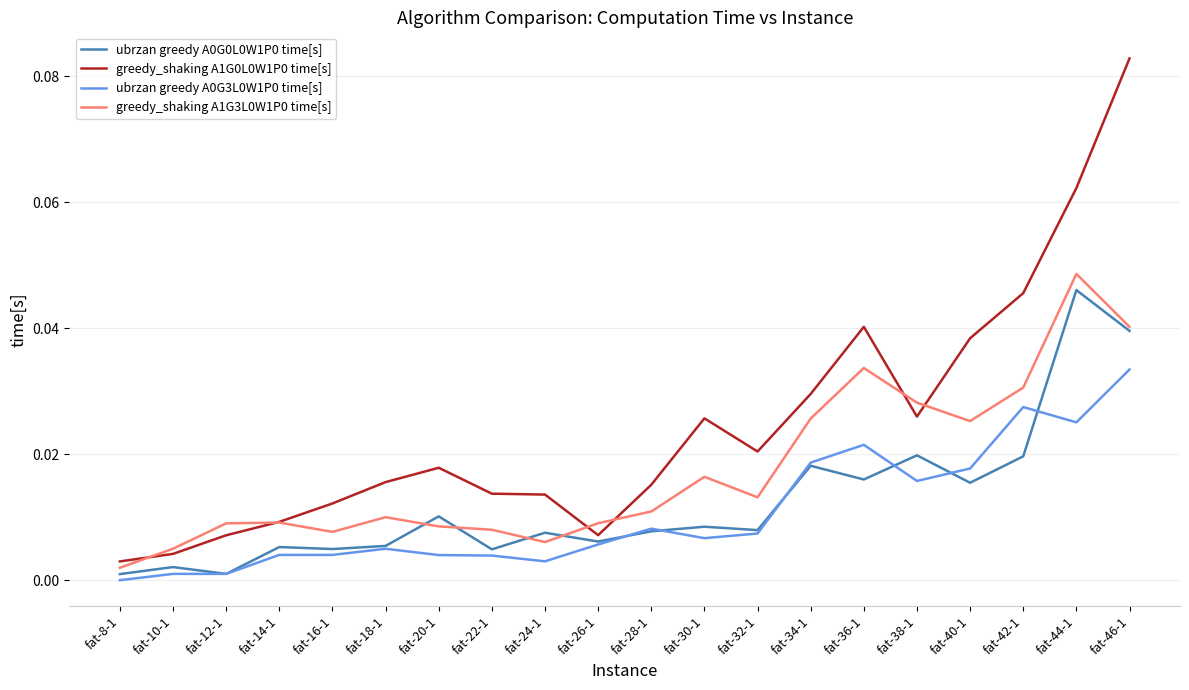

At which category does greedy_shaking A1G3L0W1P0 time[s] reach its first local valley?

fat-16-1